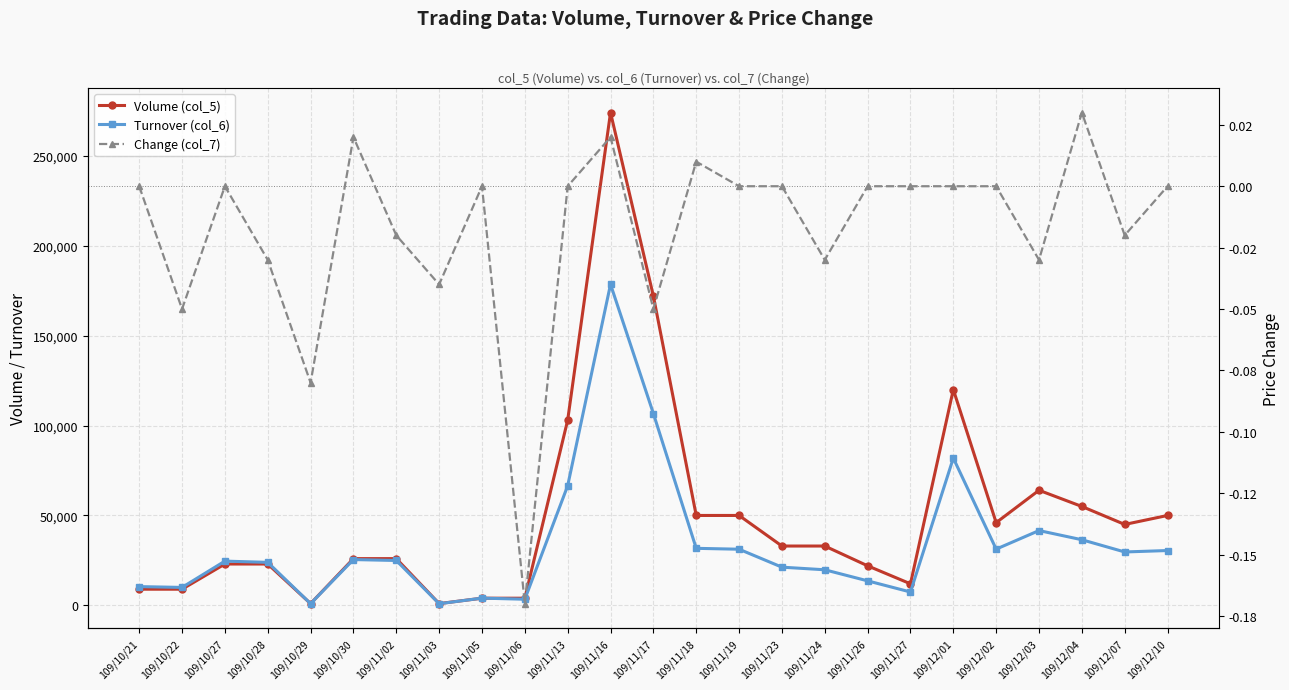

The value of Turnover (col_6) at 109/11/19 is 31230.0. True or false?

True